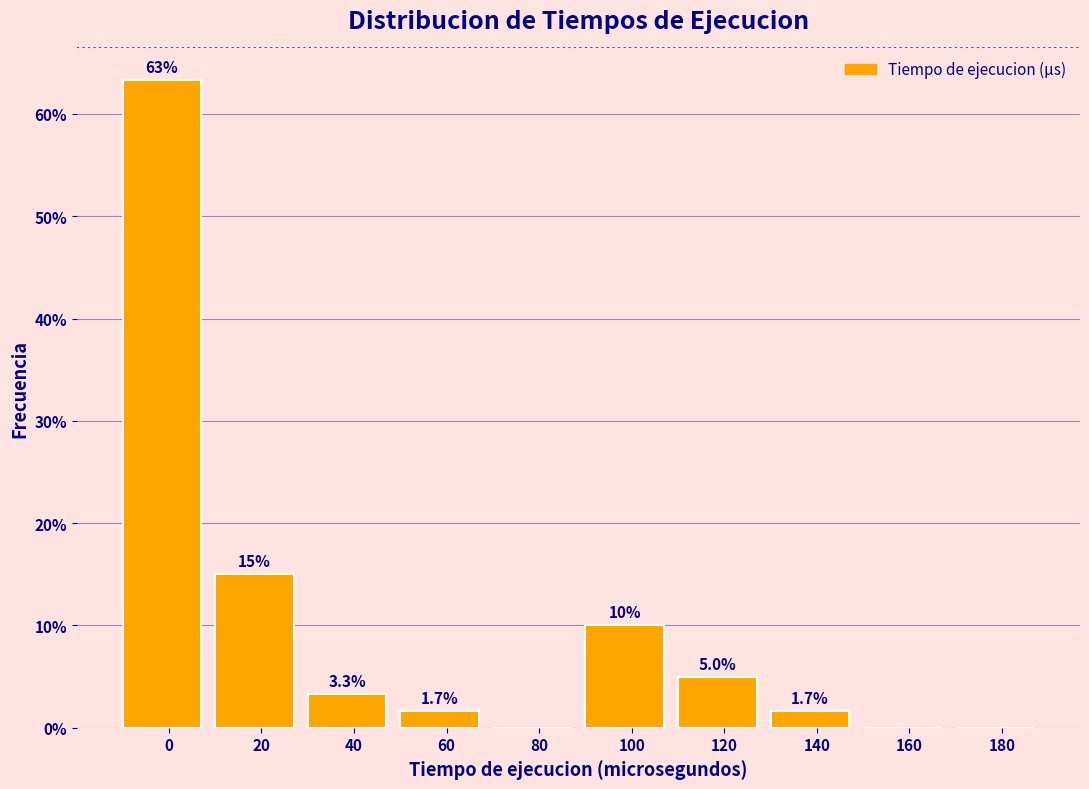

Reading left to right, transcribe all the data shown in this chart.

0=63.3	20=15.0	40=3.3	60=1.7	80=0.0	100=10.0	120=5.0	140=1.7	160=0.0	180=0.0